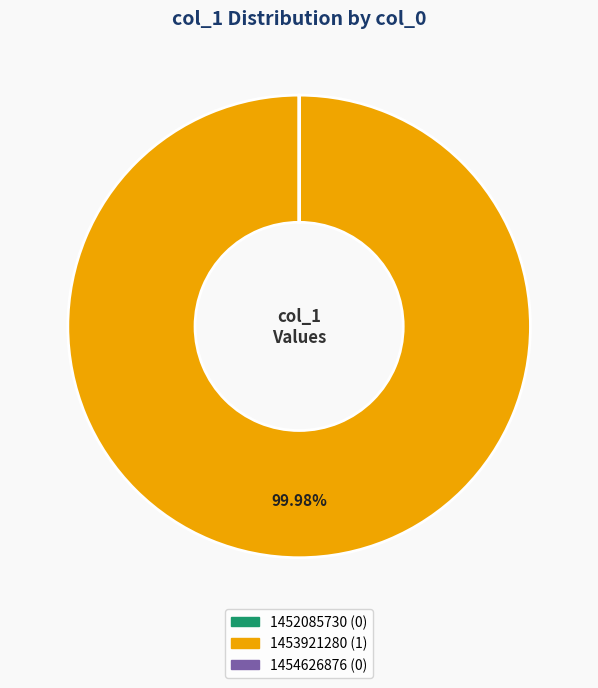

Is there a majority slice in this chart?

Yes